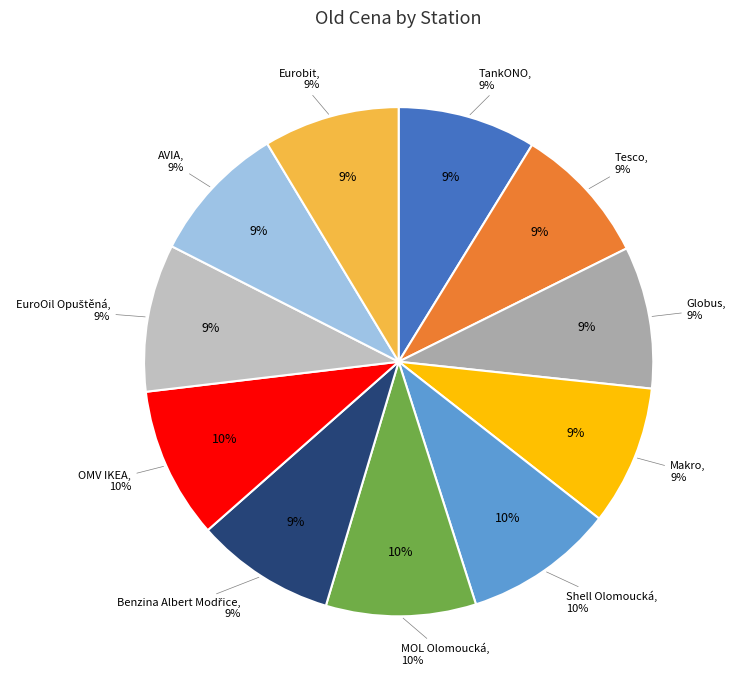

Count the number of slices in the pie.

11